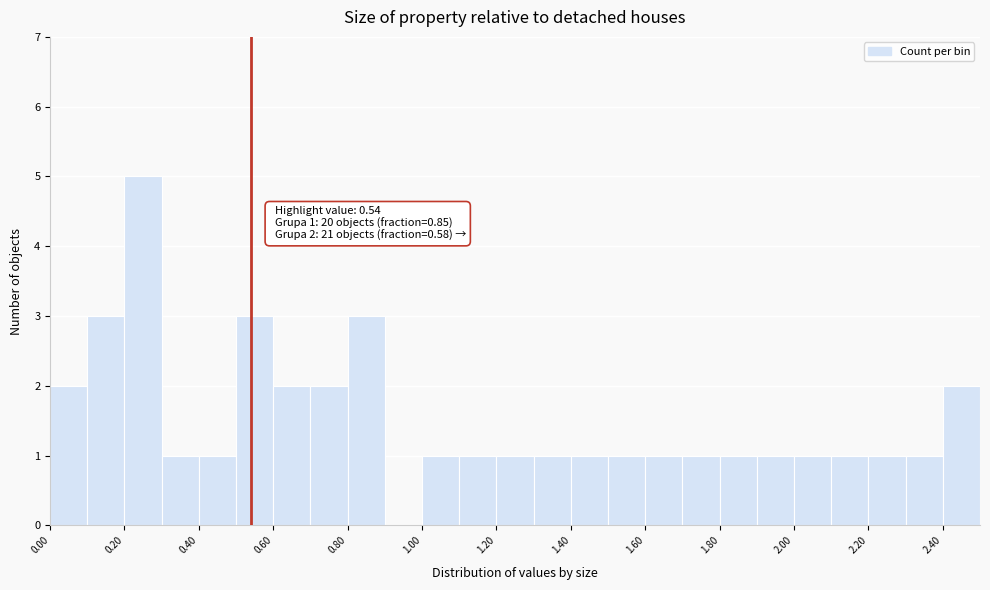

Over which range of the x-axis is the bar tallest?

0.2 to 0.3